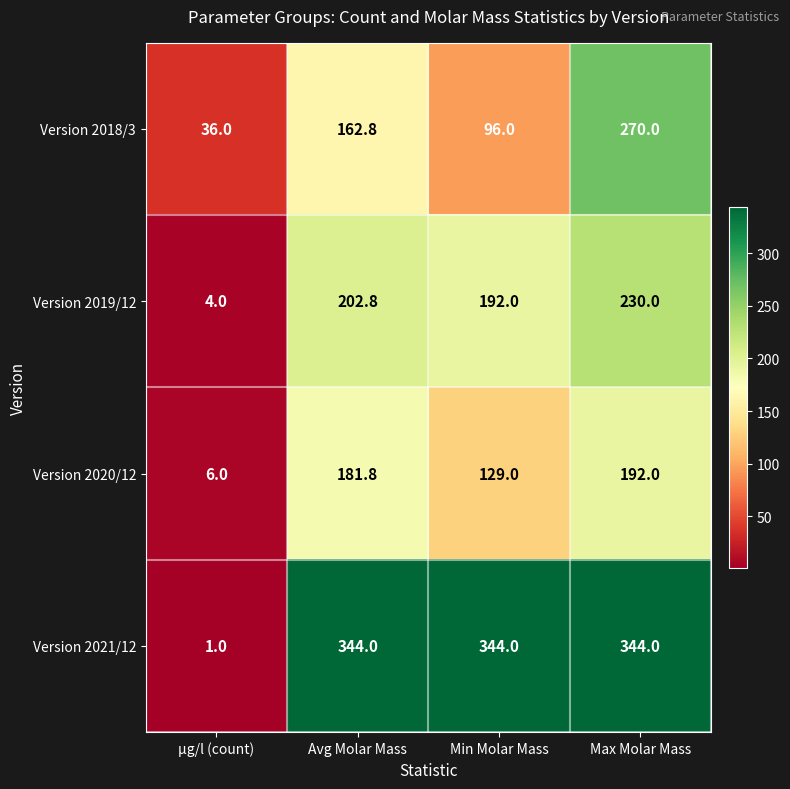

The value of Version 2018/3 at Avg Molar Mass is 162.8. True or false?

True